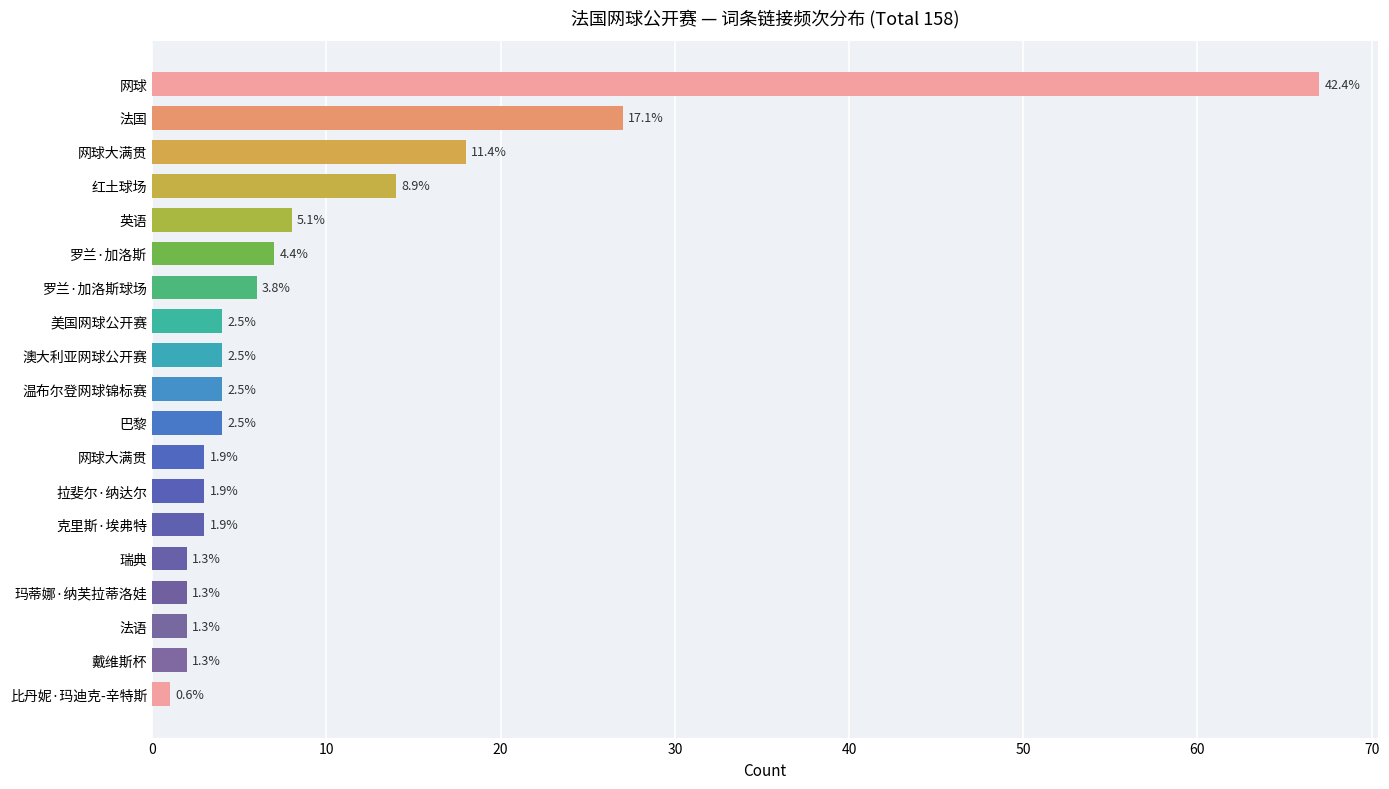

What is the smallest value displayed?

1